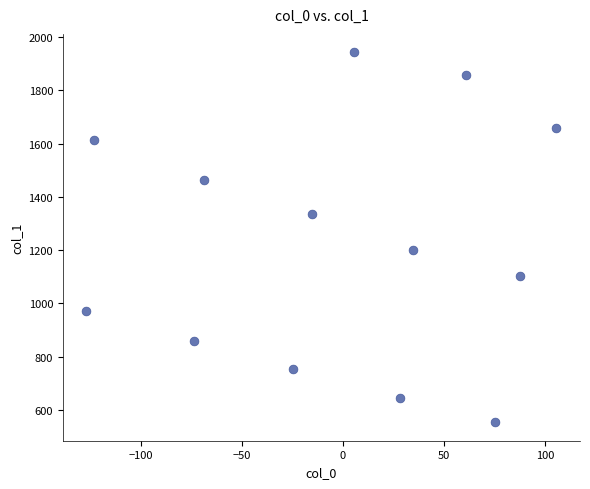

What Y value in the scatter plot is closest to 1248?

1199.2